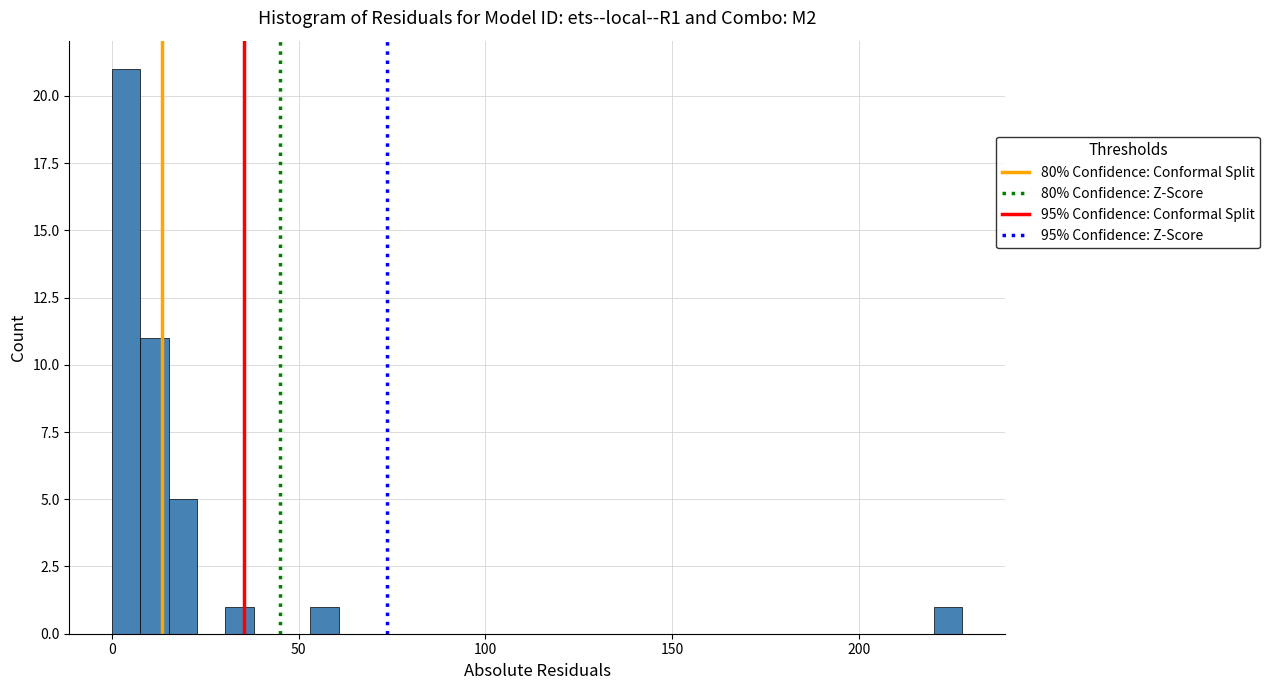

Read against the x-axis, roughly where is the centre of the tallest bar?

5